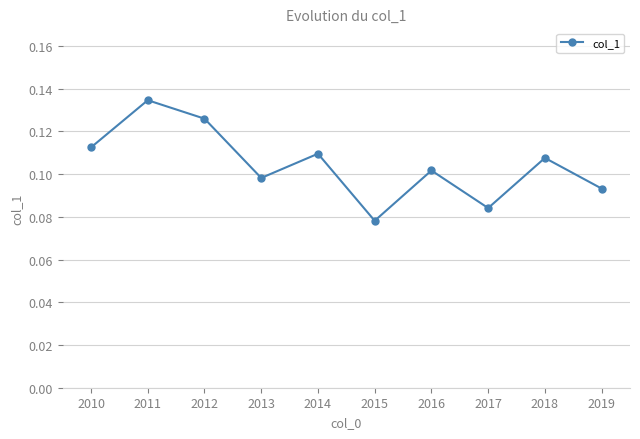

How many interior local valleys (lower than both neighbors) does the data have?

3